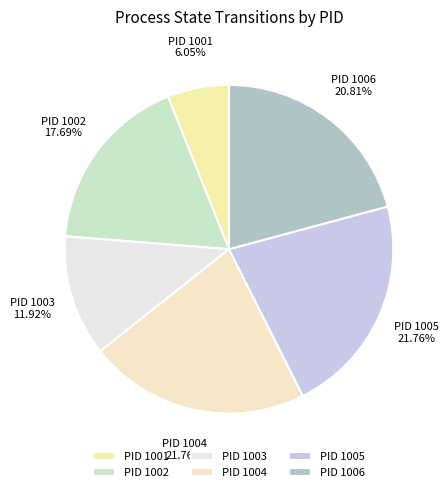

Approximately how many times larger is the value at PID 1002 compared to PID 1005?

0.8